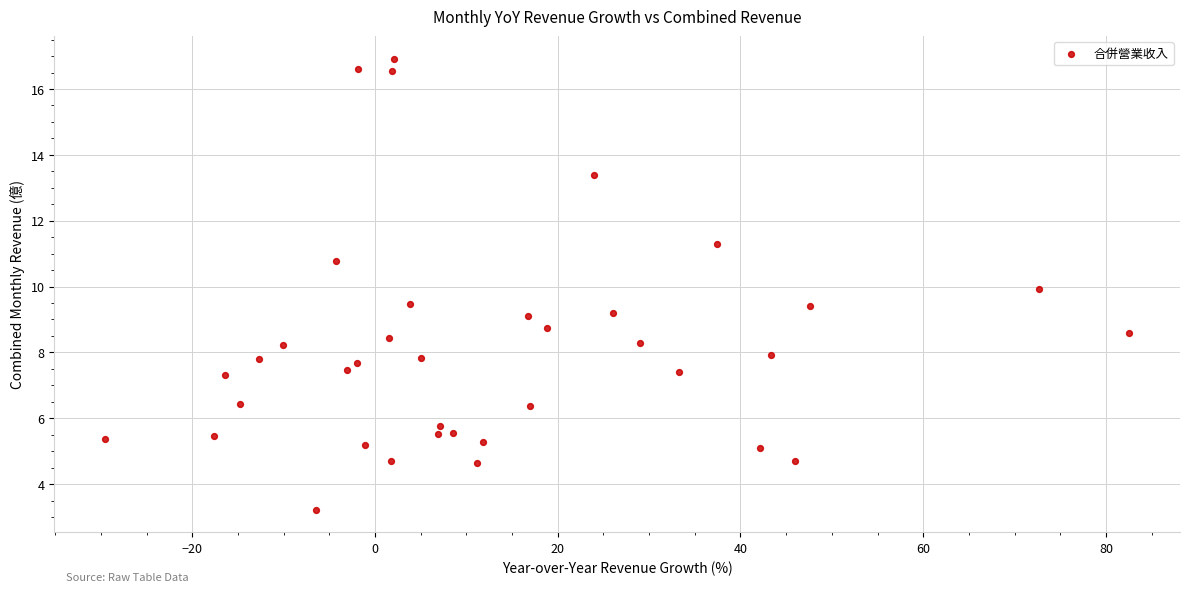

What is the range of Y values (max minus min)?

13.7